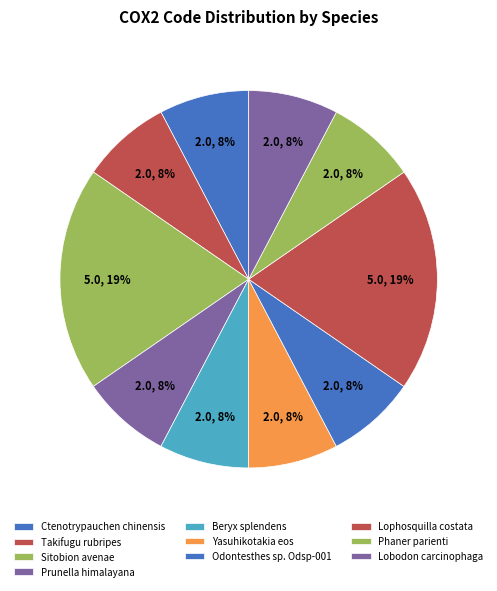

Approximately how many times larger is the value at Ctenotrypauchen chinensis compared to Prunella himalayana?

1.0